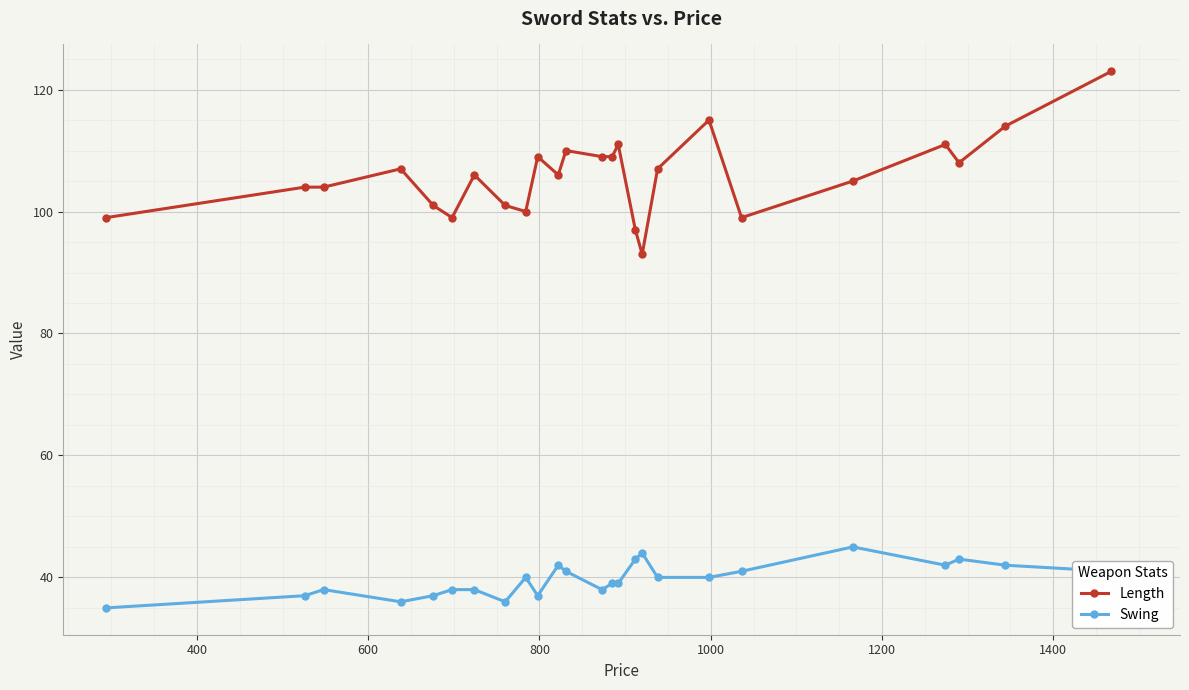

At how many categories does at least one series exceed 71?

25